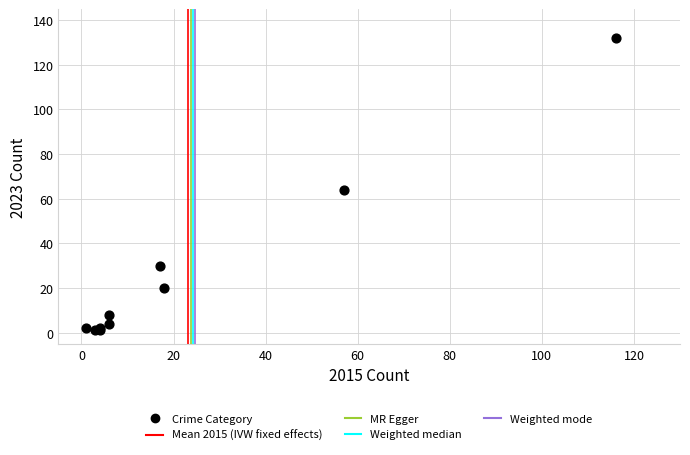

What Y value in the scatter plot is closest to 66?

64